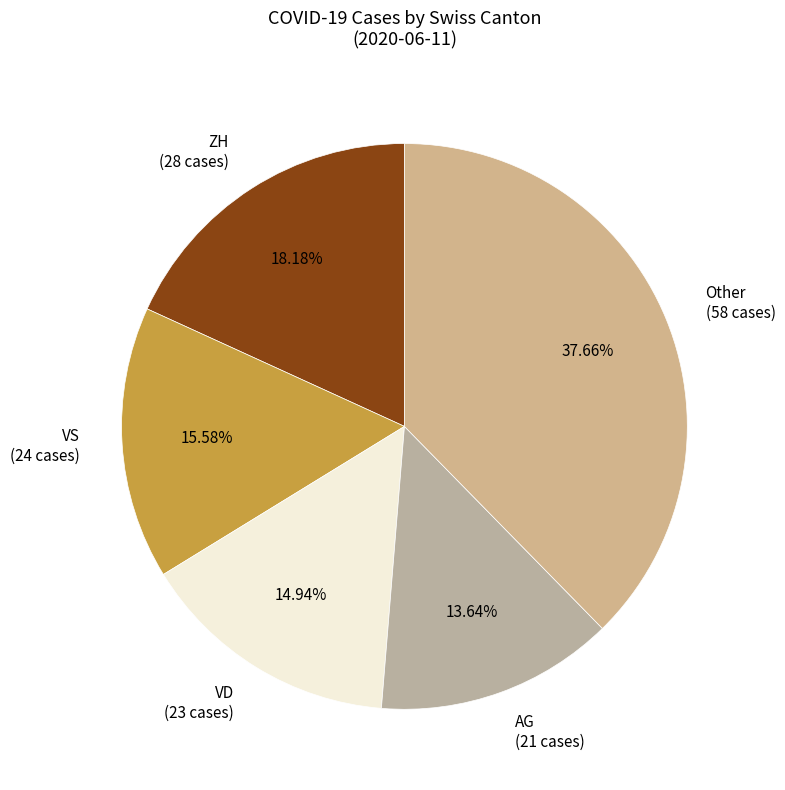

Rank the categories by value from lowest to highest.

AG (21 cases), VD (23 cases), VS (24 cases), ZH (28 cases), Other (58 cases)